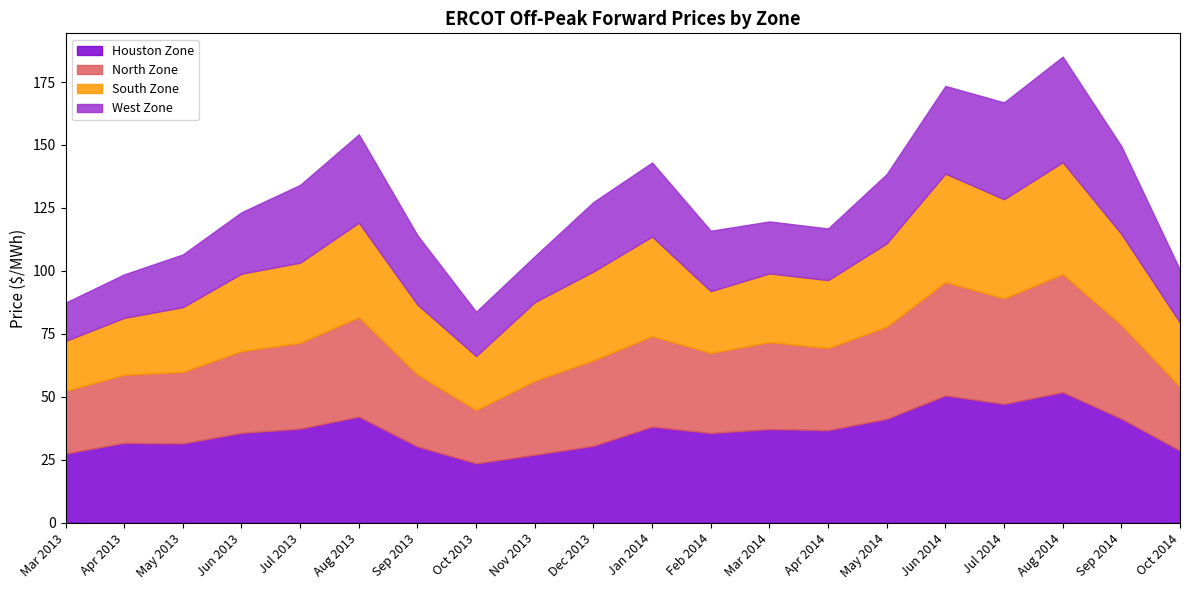

At Apr 2014, list the series in order from largest to smallest.

Houston Zone, North Zone, South Zone, West Zone